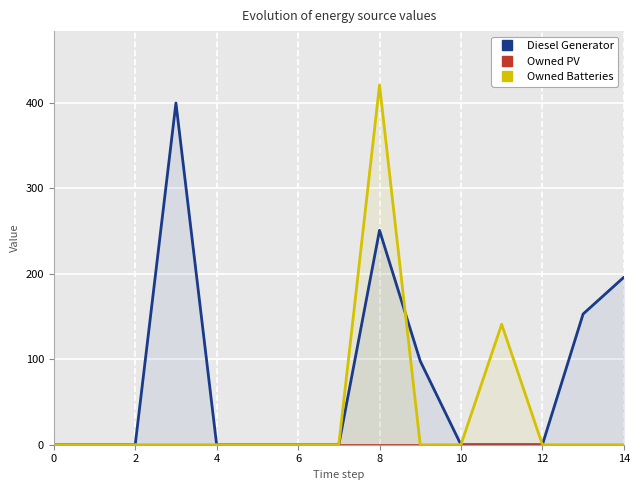

What is the maximum value for Owned Batteries?

421